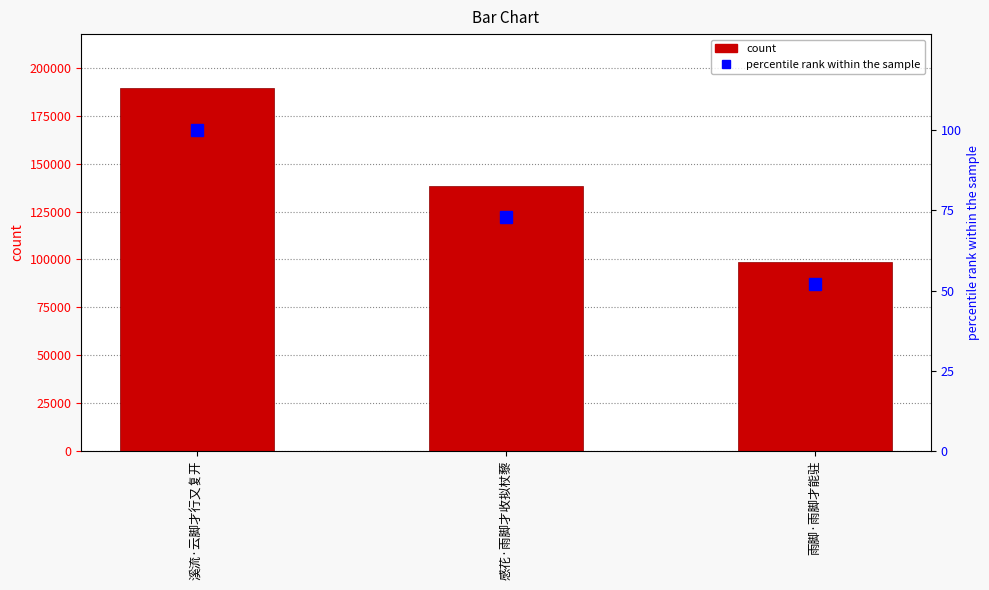

What is the total value across all series at 溪流·云脚才行又复开?

189453.0